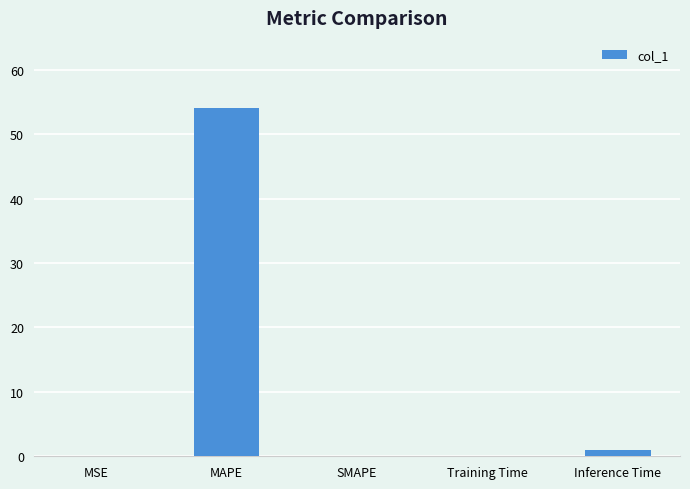

The chart shows a value of 82.9 at MAPE. True or false?

False